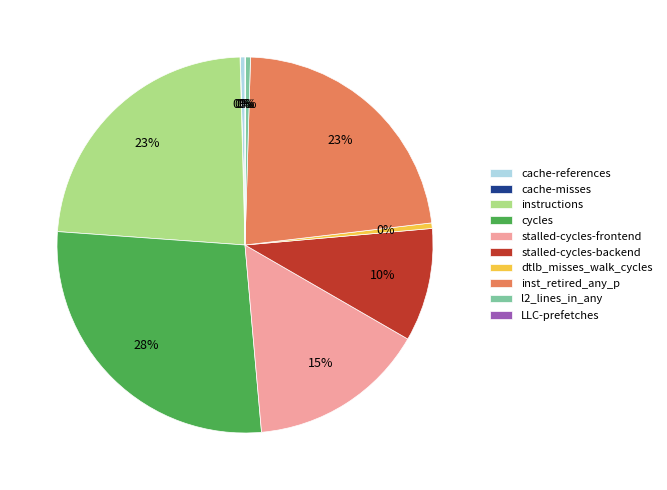

The cache-references slice represents 0% of the pie. True or false?

True